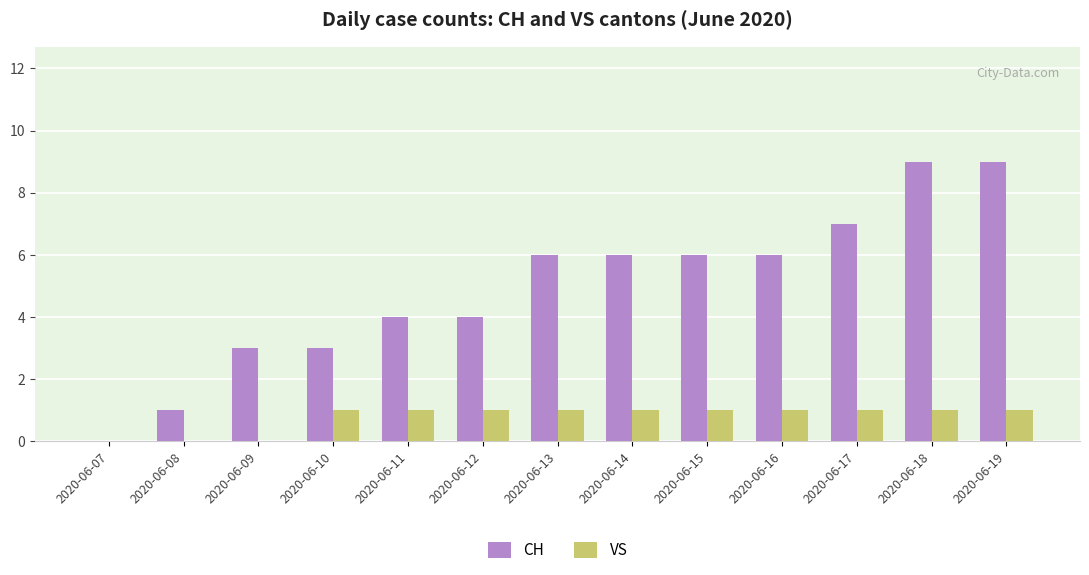

The value of VS at 2020-06-13 is 2. True or false?

False